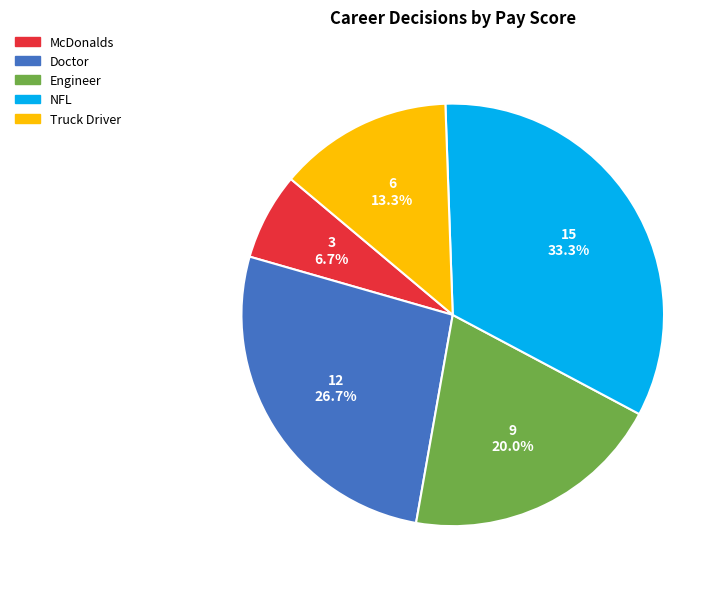

Is there any slice that represents more than half of the pie?

No